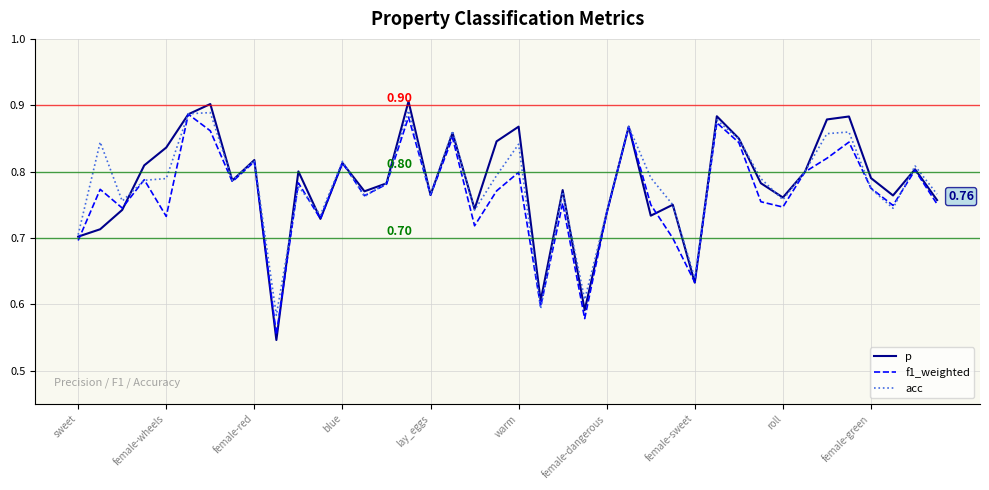

What are all the series names shown in the legend?

p, f1_weighted, acc